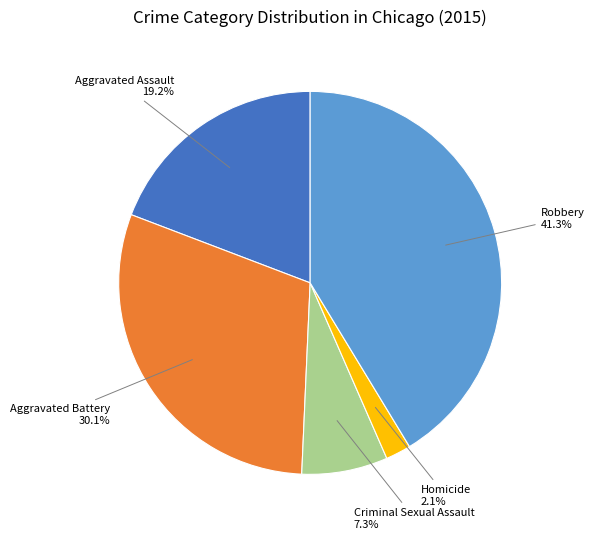

Is there a majority slice in this chart?

No